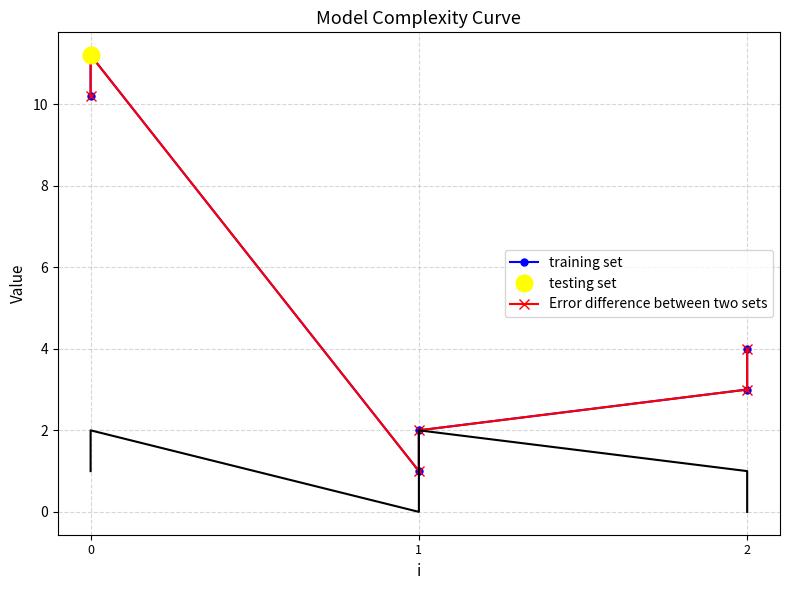

At which category does t reach its first local peak?

1